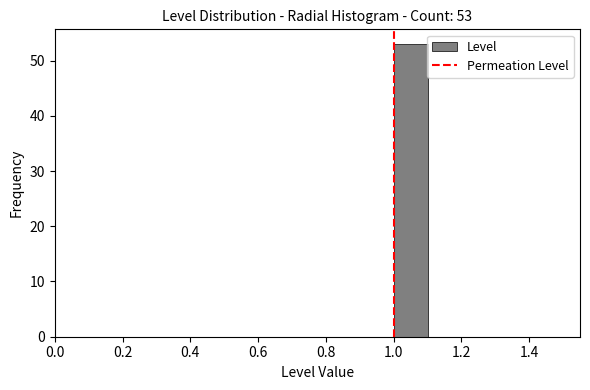

Which range on the x-axis has the tallest bar?

1.0 to 1.1